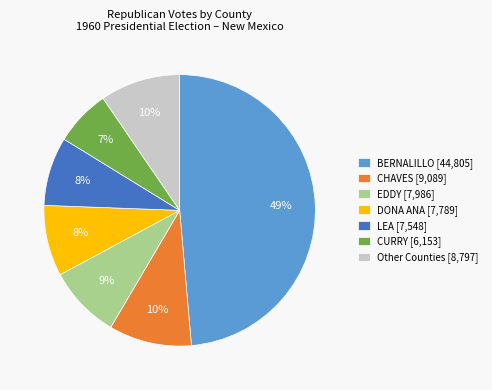

Approximately how many times larger is the value at Other Counties [8,797] compared to LEA [7,548]?

1.2